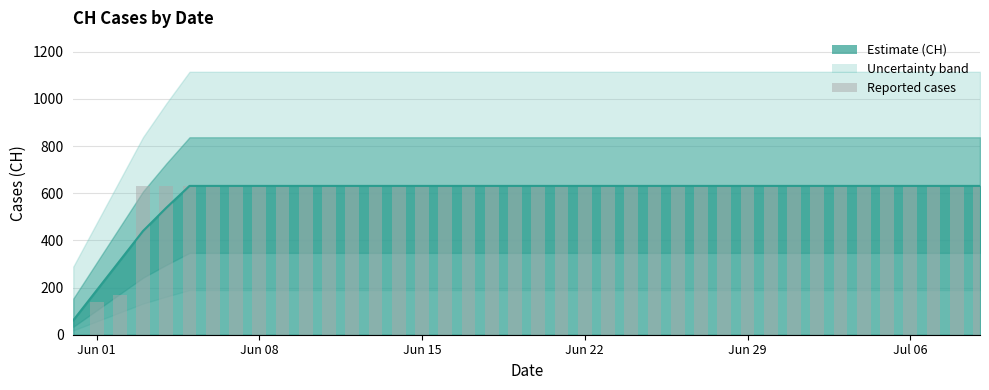

What is the change in value from 2020-05-31 to 2020-06-27?

+631